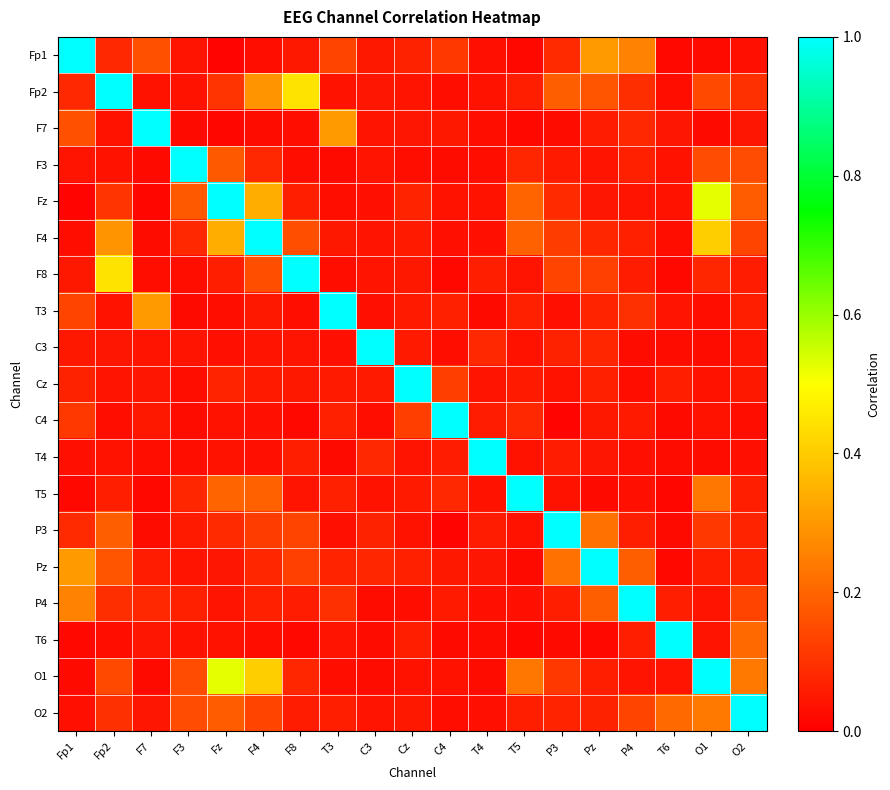

Reading left to right, extract all data points from this chart.

Fp1: Fp1=1.0	Fp2=0.1	F7=0.2	F3=0.0	Fz=0.0	F4=0.0	F8=0.0	T3=0.1	C3=0.0	Cz=0.1	C4=0.1	T4=0.0	T5=0.0	P3=0.1	Pz=0.3	P4=0.3	T6=0.0	O1=0.0	O2=0.0
Fp2: Fp1=0.1	Fp2=1.0	F7=0.0	F3=0.0	Fz=0.1	F4=0.3	F8=0.4	T3=0.0	C3=0.0	Cz=0.0	C4=0.0	T4=0.0	T5=0.1	P3=0.2	Pz=0.2	P4=0.1	T6=0.0	O1=0.1	O2=0.1
F7: Fp1=0.2	Fp2=0.0	F7=1.0	F3=0.0	Fz=0.0	F4=0.0	F8=0.0	T3=0.3	C3=0.0	Cz=0.0	C4=0.0	T4=0.0	T5=0.0	P3=0.0	Pz=0.1	P4=0.1	T6=0.0	O1=0.0	O2=0.0
F3: Fp1=0.0	Fp2=0.0	F7=0.0	F3=1.0	Fz=0.2	F4=0.1	F8=0.0	T3=0.0	C3=0.0	Cz=0.0	C4=0.0	T4=0.0	T5=0.1	P3=0.1	Pz=0.0	P4=0.1	T6=0.0	O1=0.2	O2=0.2
Fz: Fp1=0.0	Fp2=0.1	F7=0.0	F3=0.2	Fz=1.0	F4=0.3	F8=0.1	T3=0.0	C3=0.0	Cz=0.1	C4=0.0	T4=0.0	T5=0.2	P3=0.1	Pz=0.0	P4=0.0	T6=0.0	O1=0.5	O2=0.2
F4: Fp1=0.0	Fp2=0.3	F7=0.0	F3=0.1	Fz=0.3	F4=1.0	F8=0.2	T3=0.0	C3=0.0	Cz=0.1	C4=0.0	T4=0.0	T5=0.2	P3=0.1	Pz=0.1	P4=0.1	T6=0.0	O1=0.4	O2=0.1
F8: Fp1=0.0	Fp2=0.4	F7=0.0	F3=0.0	Fz=0.1	F4=0.2	F8=1.0	T3=0.0	C3=0.0	Cz=0.0	C4=0.0	T4=0.1	T5=0.0	P3=0.1	Pz=0.1	P4=0.1	T6=0.0	O1=0.1	O2=0.1
T3: Fp1=0.1	Fp2=0.0	F7=0.3	F3=0.0	Fz=0.0	F4=0.0	F8=0.0	T3=1.0	C3=0.0	Cz=0.1	C4=0.1	T4=0.0	T5=0.1	P3=0.0	Pz=0.1	P4=0.1	T6=0.0	O1=0.0	O2=0.1
C3: Fp1=0.0	Fp2=0.0	F7=0.0	F3=0.0	Fz=0.0	F4=0.0	F8=0.0	T3=0.0	C3=1.0	Cz=0.1	C4=0.0	T4=0.1	T5=0.0	P3=0.1	Pz=0.1	P4=0.0	T6=0.0	O1=0.0	O2=0.0
Cz: Fp1=0.1	Fp2=0.0	F7=0.0	F3=0.0	Fz=0.1	F4=0.1	F8=0.0	T3=0.1	C3=0.1	Cz=1.0	C4=0.1	T4=0.0	T5=0.1	P3=0.0	Pz=0.1	P4=0.0	T6=0.1	O1=0.0	O2=0.0
C4: Fp1=0.1	Fp2=0.0	F7=0.0	F3=0.0	Fz=0.0	F4=0.0	F8=0.0	T3=0.1	C3=0.0	Cz=0.1	C4=1.0	T4=0.1	T5=0.1	P3=0.0	Pz=0.0	P4=0.1	T6=0.0	O1=0.0	O2=0.0
T4: Fp1=0.0	Fp2=0.0	F7=0.0	F3=0.0	Fz=0.0	F4=0.0	F8=0.1	T3=0.0	C3=0.1	Cz=0.0	C4=0.1	T4=1.0	T5=0.0	P3=0.1	Pz=0.0	P4=0.0	T6=0.0	O1=0.0	O2=0.0
T5: Fp1=0.0	Fp2=0.1	F7=0.0	F3=0.1	Fz=0.2	F4=0.2	F8=0.0	T3=0.1	C3=0.0	Cz=0.1	C4=0.1	T4=0.0	T5=1.0	P3=0.0	Pz=0.0	P4=0.0	T6=0.0	O1=0.2	O2=0.1
P3: Fp1=0.1	Fp2=0.2	F7=0.0	F3=0.1	Fz=0.1	F4=0.1	F8=0.1	T3=0.0	C3=0.1	Cz=0.0	C4=0.0	T4=0.1	T5=0.0	P3=1.0	Pz=0.2	P4=0.1	T6=0.0	O1=0.1	O2=0.1
Pz: Fp1=0.3	Fp2=0.2	F7=0.1	F3=0.0	Fz=0.0	F4=0.1	F8=0.1	T3=0.1	C3=0.1	Cz=0.1	C4=0.0	T4=0.0	T5=0.0	P3=0.2	Pz=1.0	P4=0.2	T6=0.0	O1=0.1	O2=0.1
P4: Fp1=0.3	Fp2=0.1	F7=0.1	F3=0.1	Fz=0.0	F4=0.1	F8=0.1	T3=0.1	C3=0.0	Cz=0.0	C4=0.1	T4=0.0	T5=0.0	P3=0.1	Pz=0.2	P4=1.0	T6=0.1	O1=0.0	O2=0.1
T6: Fp1=0.0	Fp2=0.0	F7=0.0	F3=0.0	Fz=0.0	F4=0.0	F8=0.0	T3=0.0	C3=0.0	Cz=0.1	C4=0.0	T4=0.0	T5=0.0	P3=0.0	Pz=0.0	P4=0.1	T6=1.0	O1=0.0	O2=0.2
O1: Fp1=0.0	Fp2=0.1	F7=0.0	F3=0.2	Fz=0.5	F4=0.4	F8=0.1	T3=0.0	C3=0.0	Cz=0.0	C4=0.0	T4=0.0	T5=0.2	P3=0.1	Pz=0.1	P4=0.0	T6=0.0	O1=1.0	O2=0.2
O2: Fp1=0.0	Fp2=0.1	F7=0.0	F3=0.2	Fz=0.2	F4=0.1	F8=0.1	T3=0.1	C3=0.0	Cz=0.0	C4=0.0	T4=0.0	T5=0.1	P3=0.1	Pz=0.1	P4=0.1	T6=0.2	O1=0.2	O2=1.0